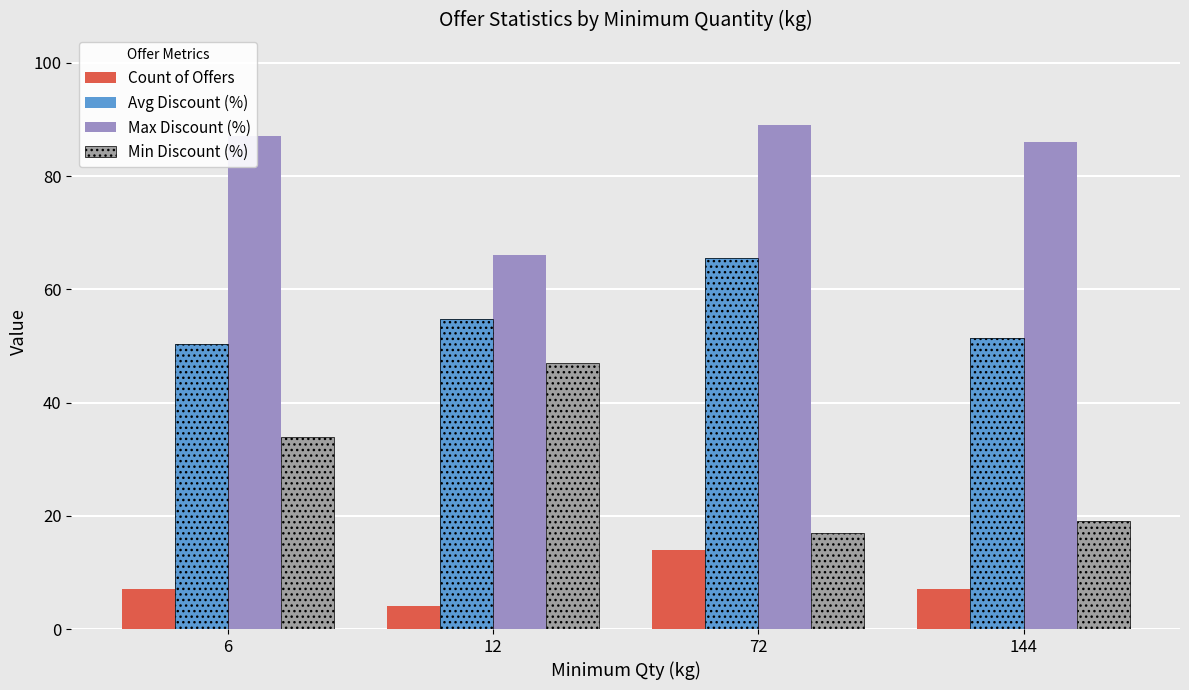

Reading right to left, list all the values displayed in this chart.

Count of Offers: 7.0	14.0	4.0	7.0
Avg Discount (%): 51.4	65.6	54.8	50.4
Max Discount (%): 86.0	89.0	66.0	87.0
Min Discount (%): 19.0	17.0	47.0	34.0